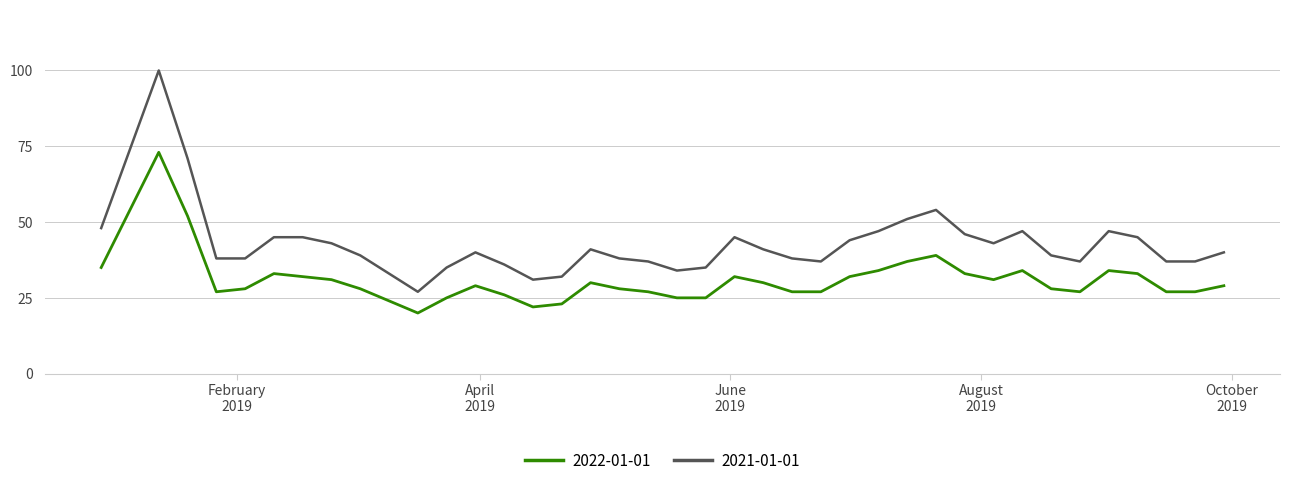

What is the maximum value for 2021-01-01?

100